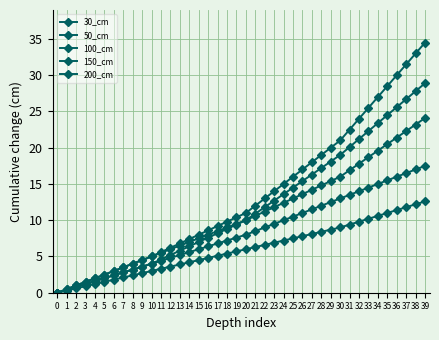

What is the sum of the 150_cm values at 4 and 20?

12.0